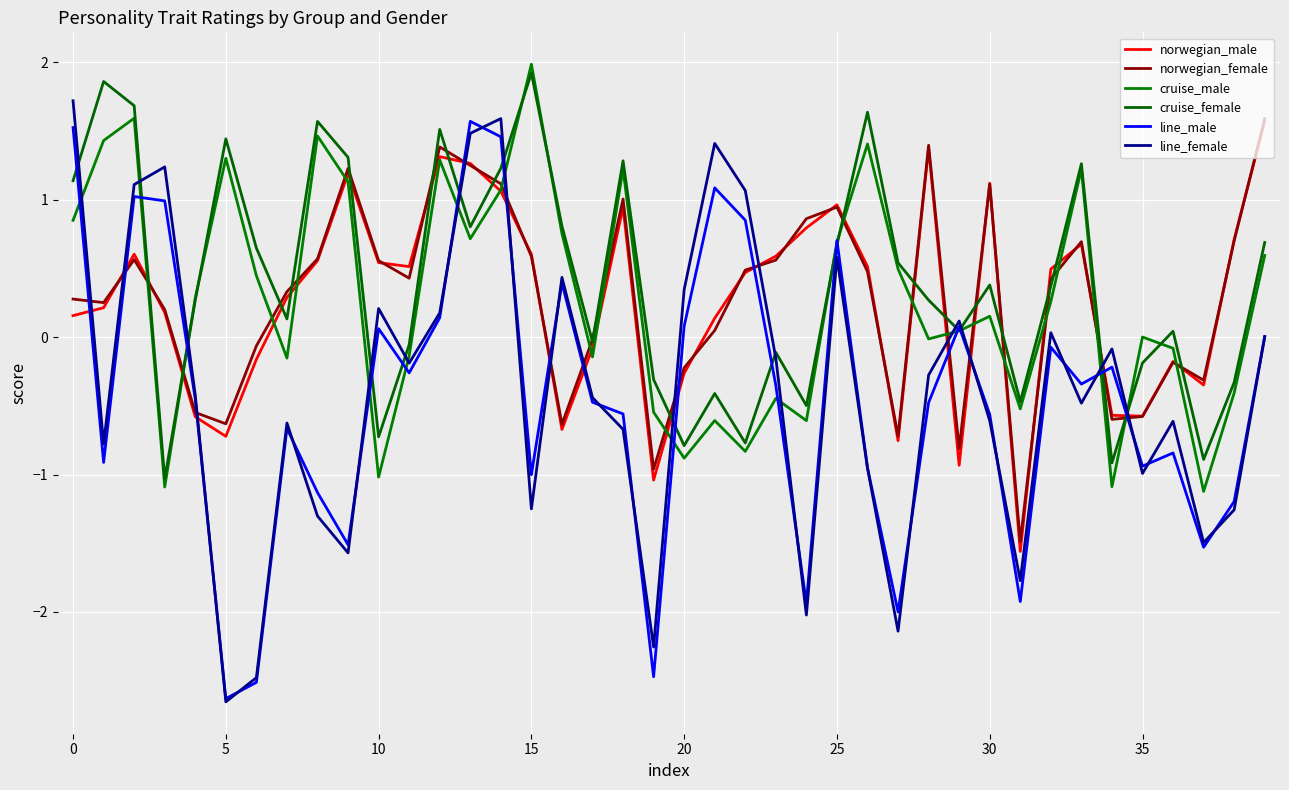

Which label corresponds to the smallest value in the chart?

5